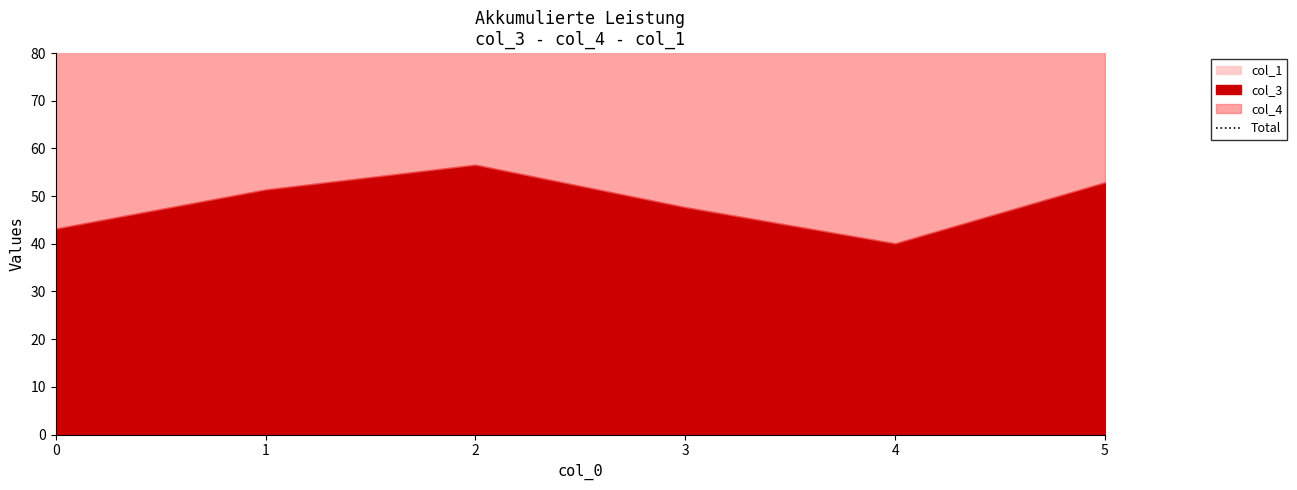

At which category does the chart reach its minimum across all series?

1